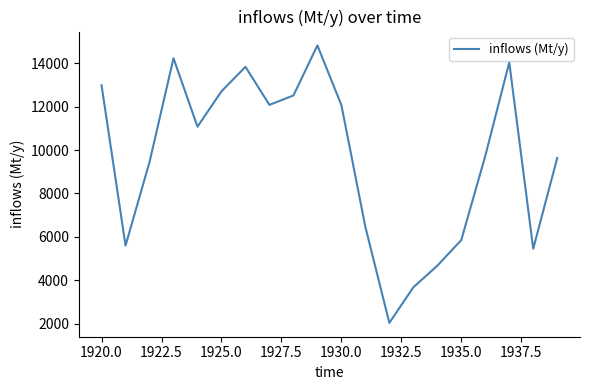

What is the difference between the second highest and minimum values?

12207.6